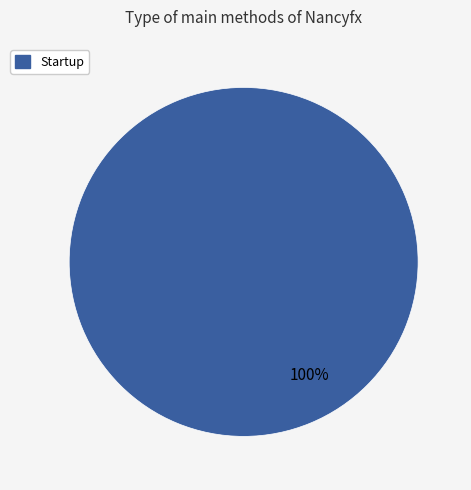

Count the number of slices in the pie.

1